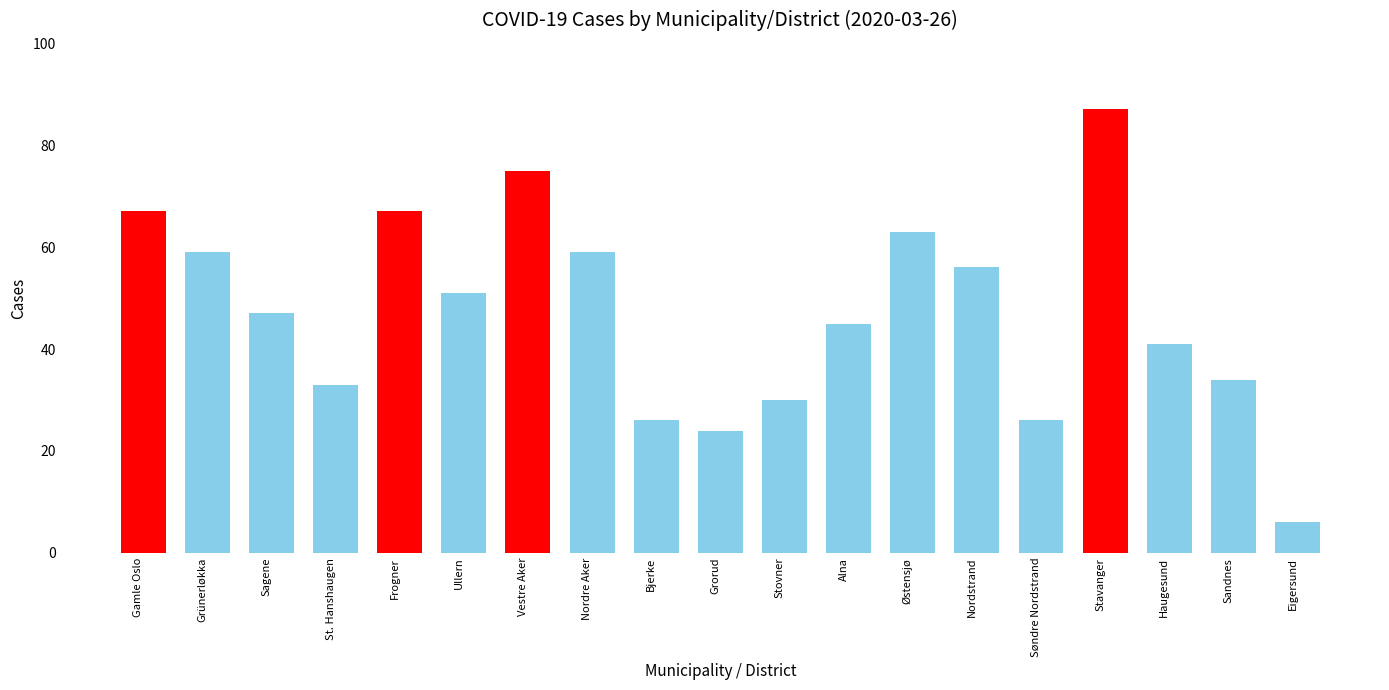

What is the change in value from Nordstrand to Eigersund?

-50